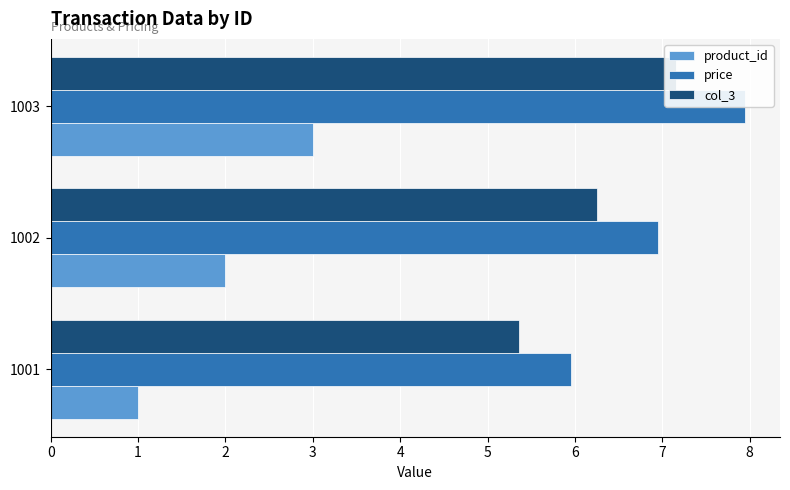

Is it true that col_3 equals 3.8 at 1003?

False